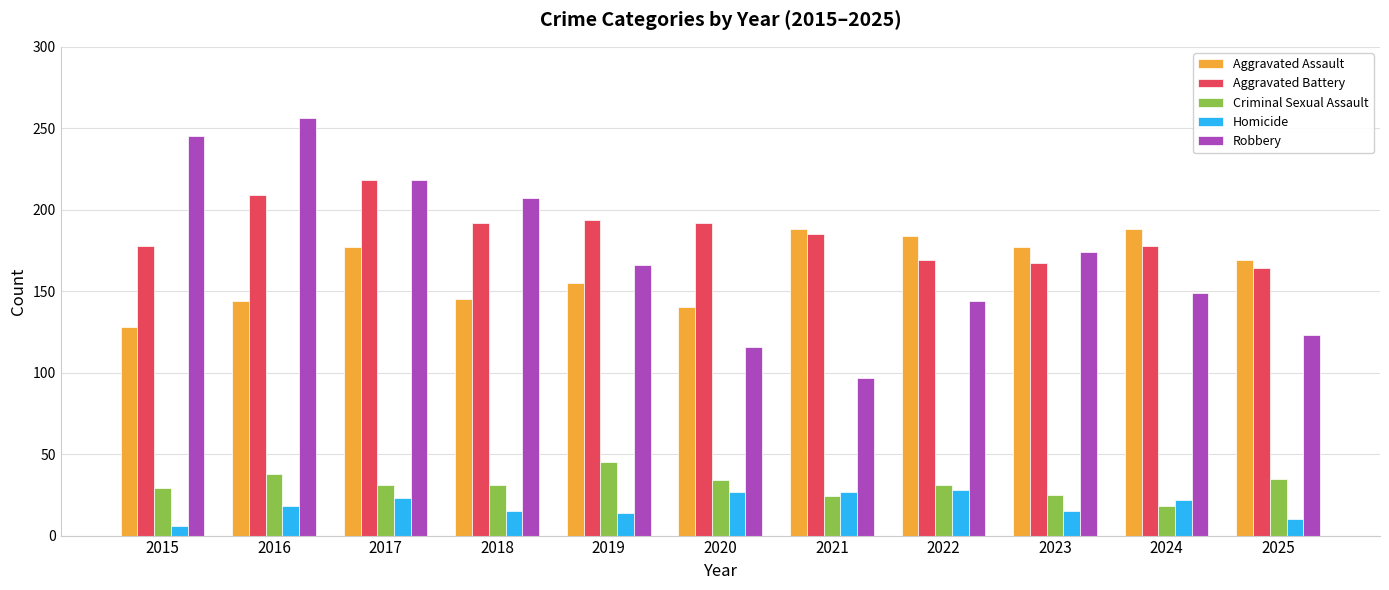

At 2019, list the series in order from smallest to largest.

Homicide, Criminal Sexual Assault, Aggravated Assault, Robbery, Aggravated Battery